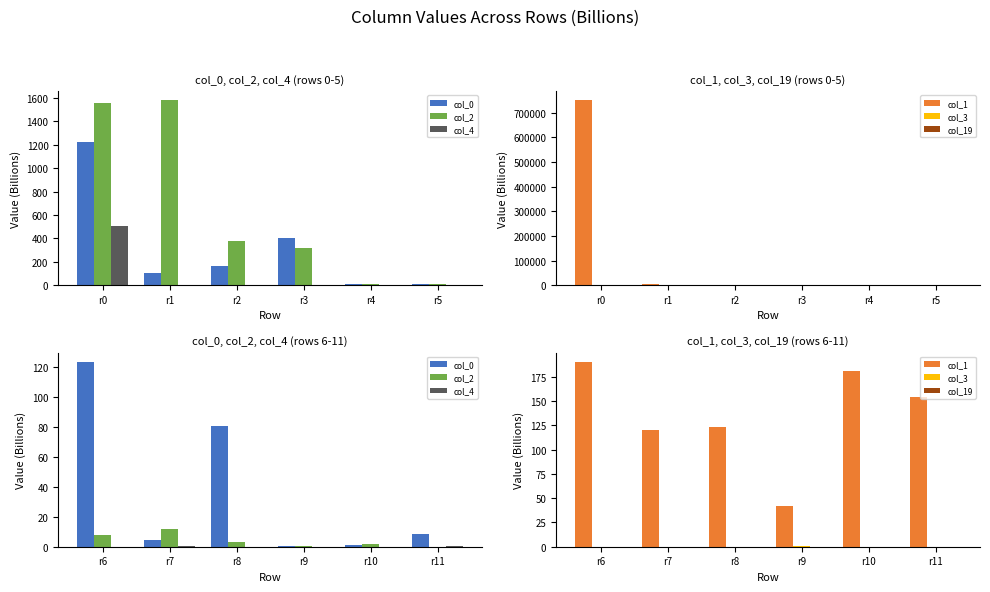

What is the difference between the second highest and minimum values in the col_1 series?

139.2